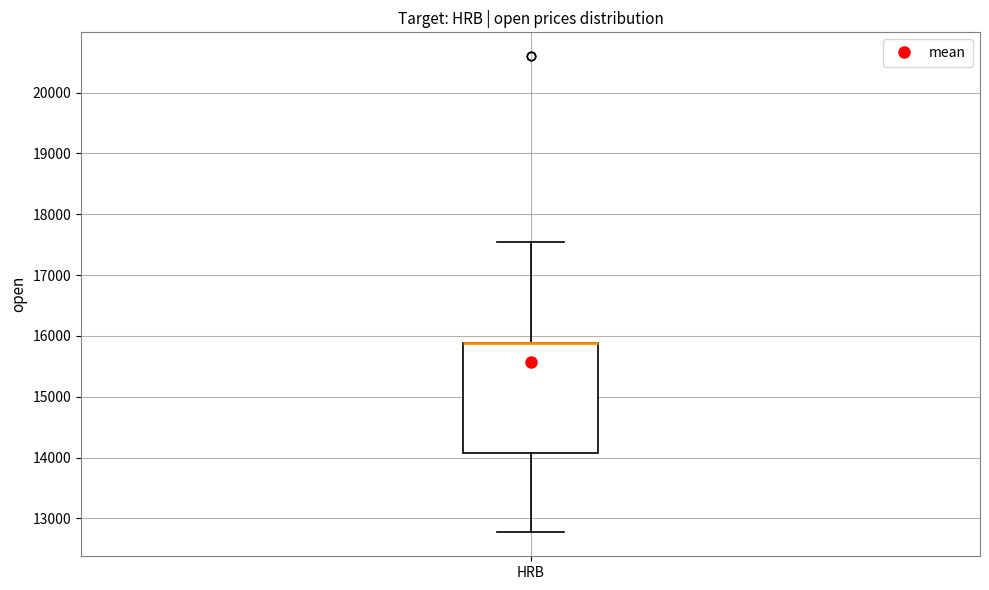

Transcribe this box plot: give where the median line is, the range the box spans, and where the two whiskers end, as read against the y-axis. The values are not printed on the chart, so give them approximately, as read against the axis.

median 15900 (drawn on the box's upper edge), box 14100 to 15900, whiskers 12800 to 17500